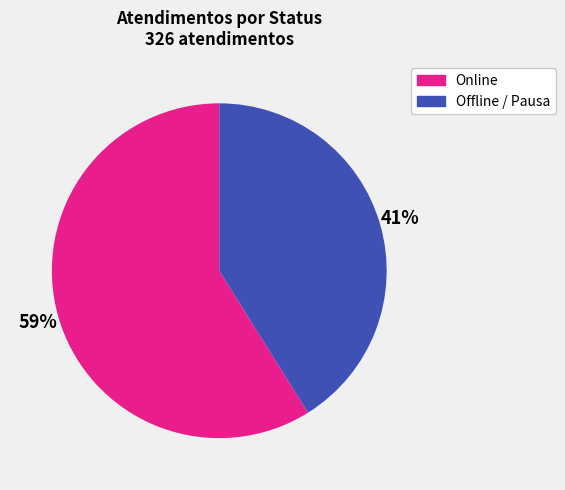

Do Offline / Pausa and Online together represent more than half of the pie?

Yes